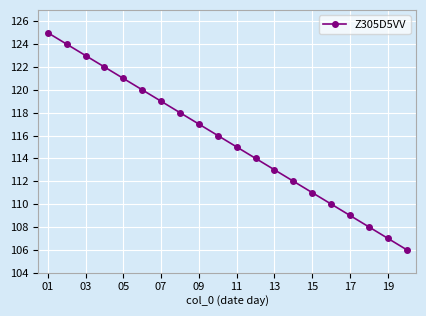

What is the maximum value shown in the chart?

125